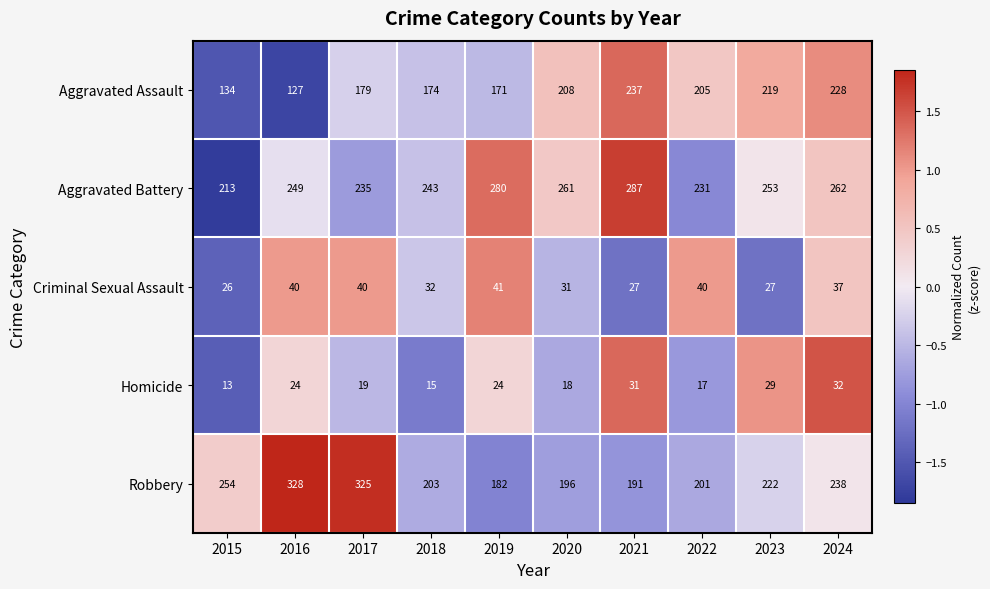

True or false: Homicide has a value of 6 at 2015.

False